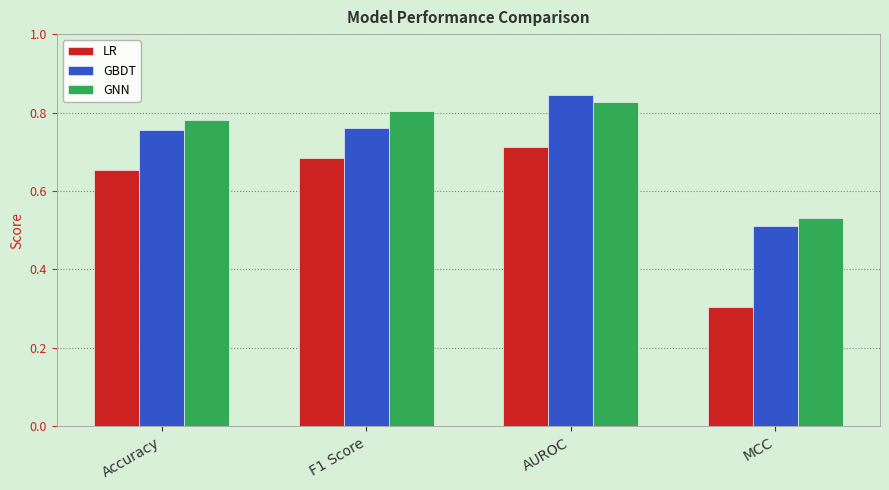

What is the label of the 1st bar from the right?

MCC